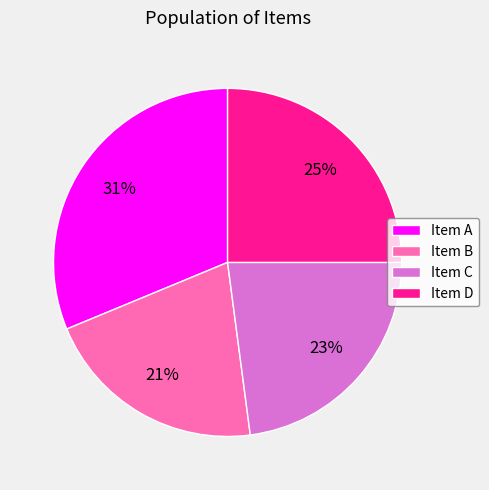

Between Item B and Item D, which is larger?

Item D